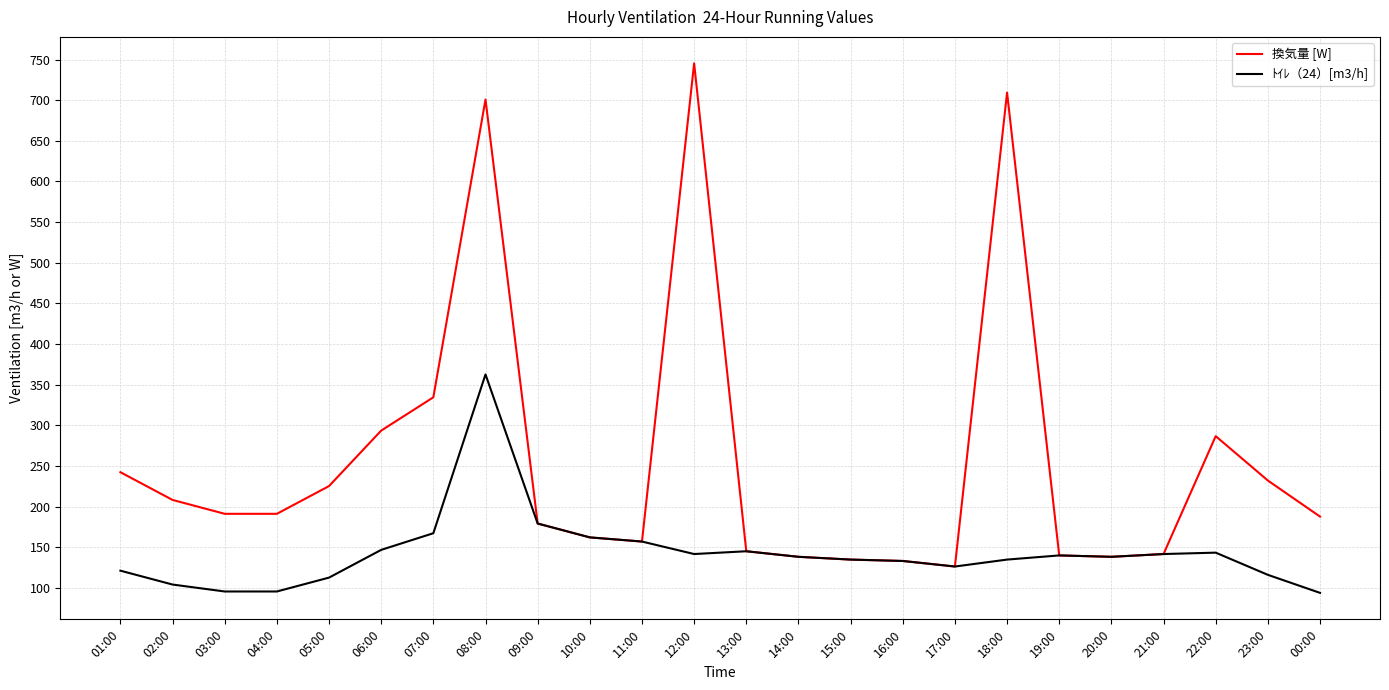

Which series has the largest total across all categories?

換気量 [W]